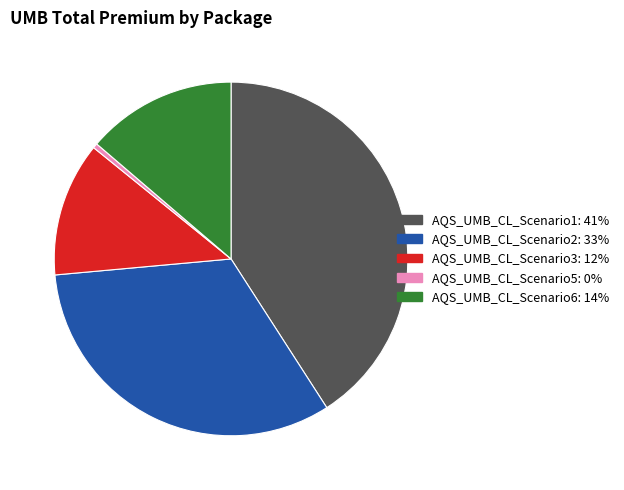

What is the smallest slice in the pie chart?

AQS_UMB_CL_Scenario5